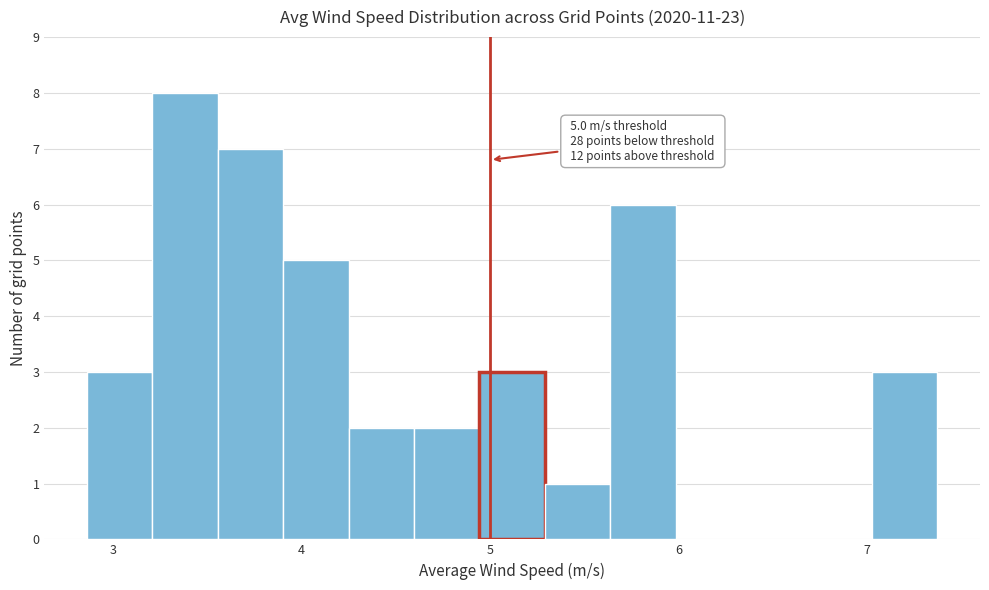

Around what value on the x-axis is the tallest bar? Give the approximate position of its centre, as read against the axis.

3.4